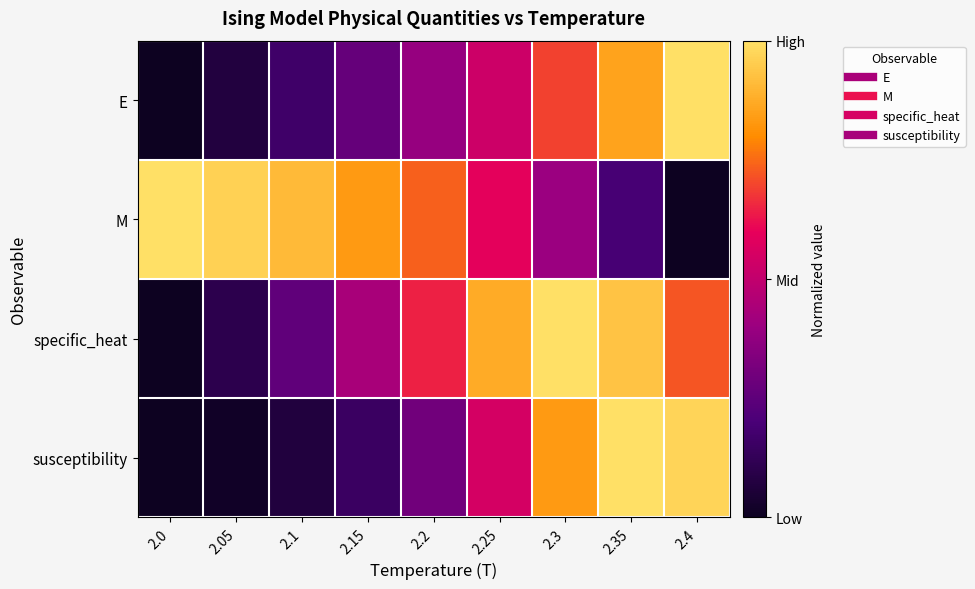

How many data points does each series have?

9